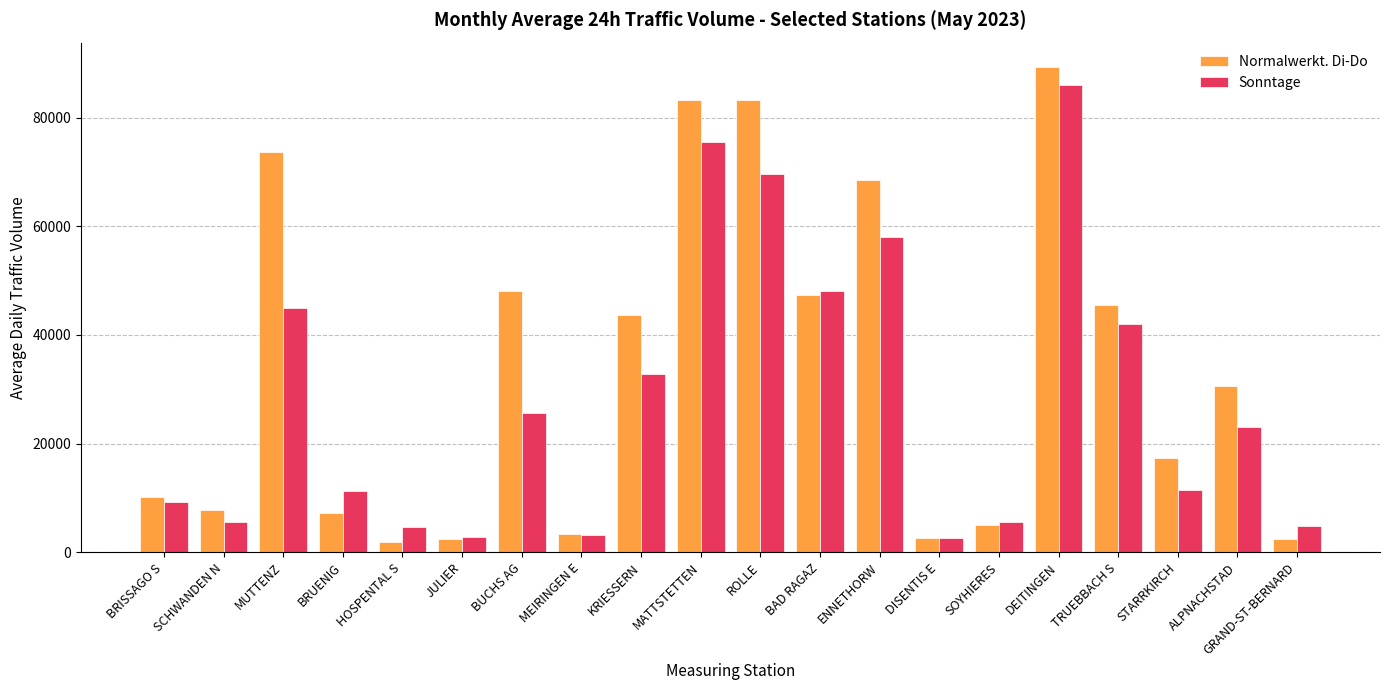

Where does the Normalwerkt. Di-Do series first go above 30552?

MUTTENZ